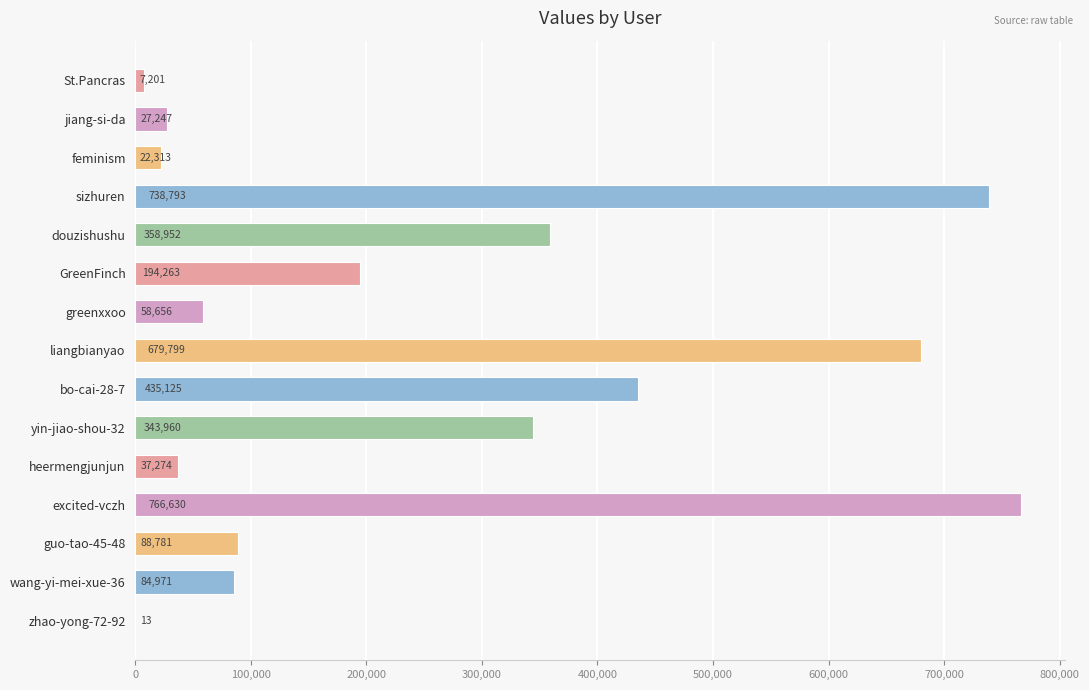

Which has a higher value, greenxxoo or douzishushu?

douzishushu